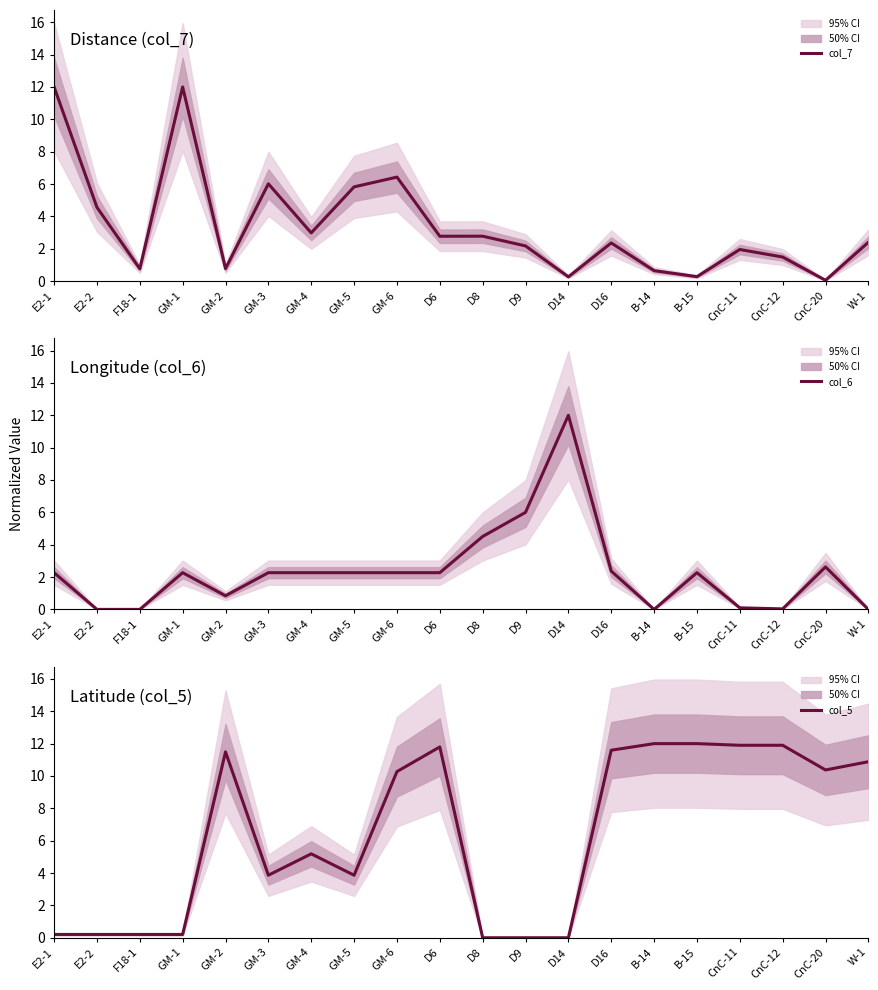

Which category has the lowest value across all series?

E2-2